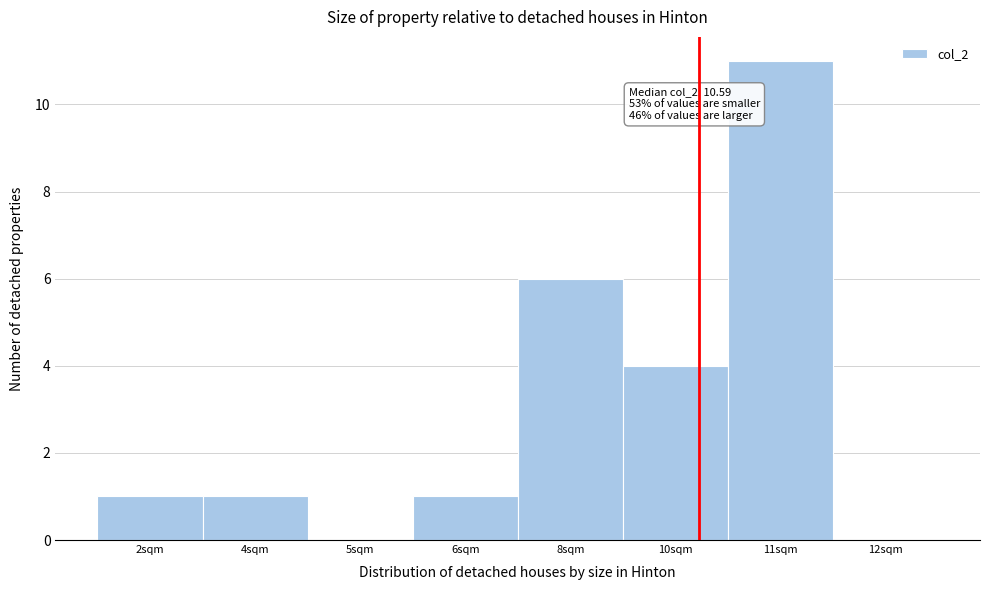

Reading left to right, list all the values displayed in this chart.

2sqm=1	4sqm=1	5sqm=0	6sqm=1	8sqm=6	10sqm=4	11sqm=11	12sqm=0